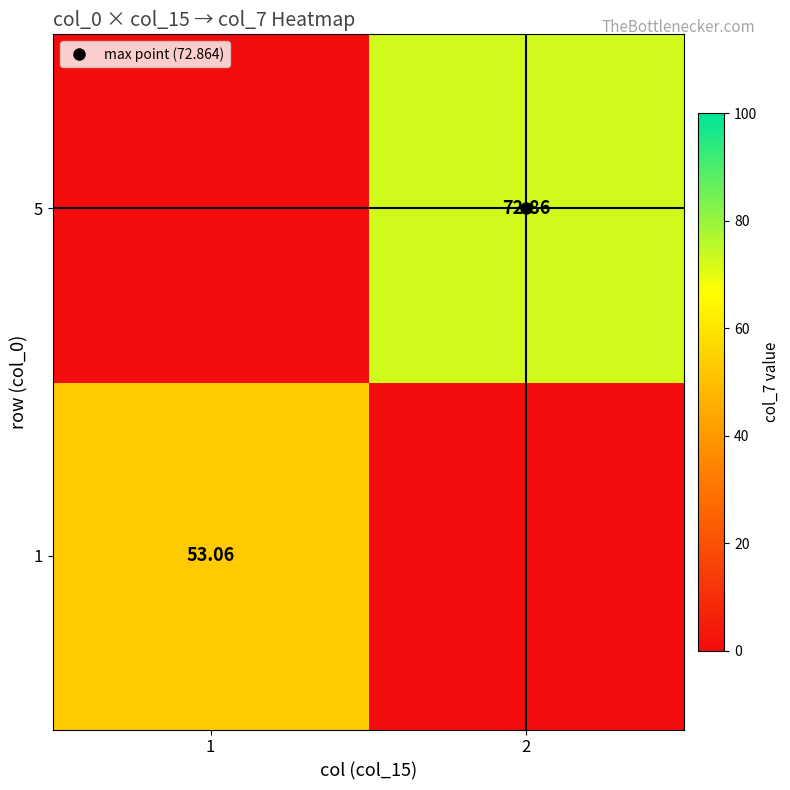

How many series are shown in this chart?

2